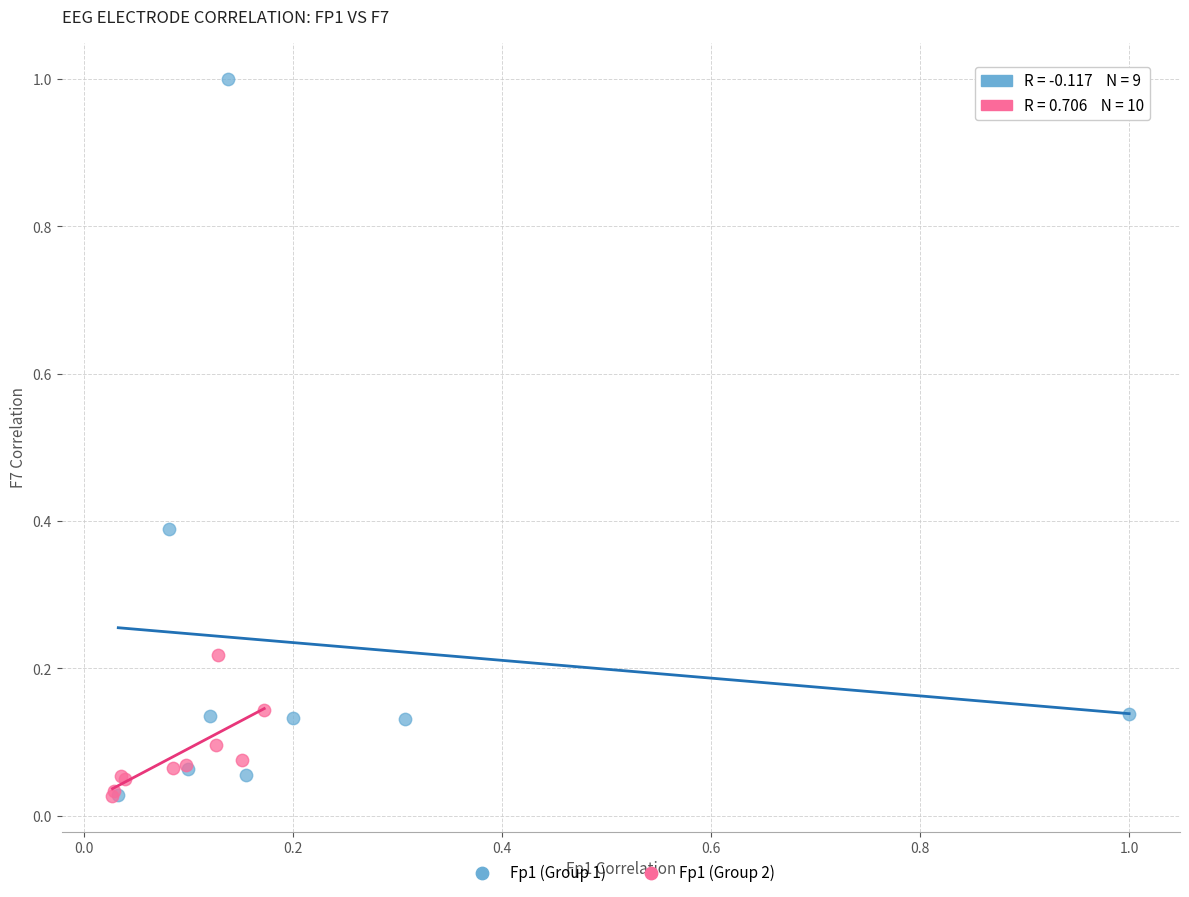

What are all the series names shown in the legend?

Fp1 (Group 1), Fp1 (Group 2)